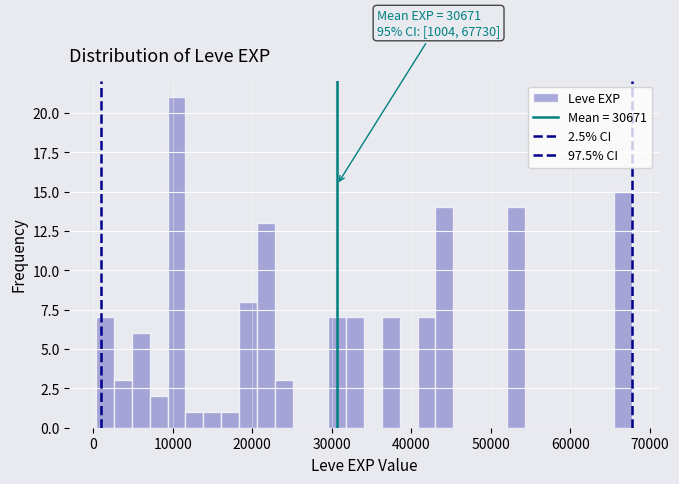

Around what value on the x-axis is the tallest bar? Give the approximate position of its centre, as read against the axis.

10000